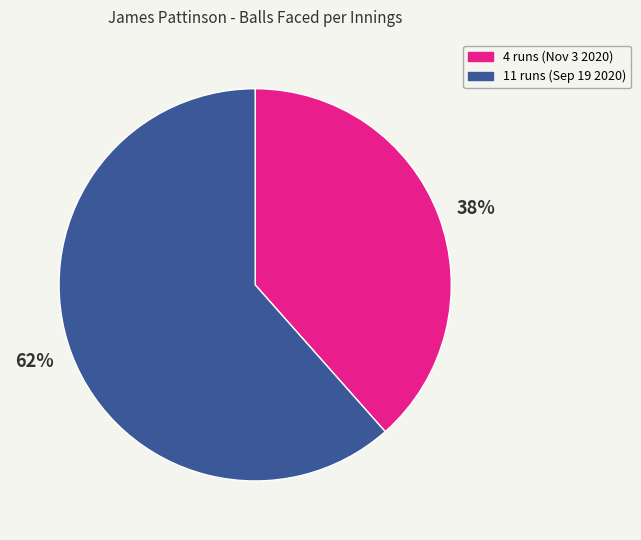

Approximately how many times larger is the value at 62% compared to 38%?

1.6